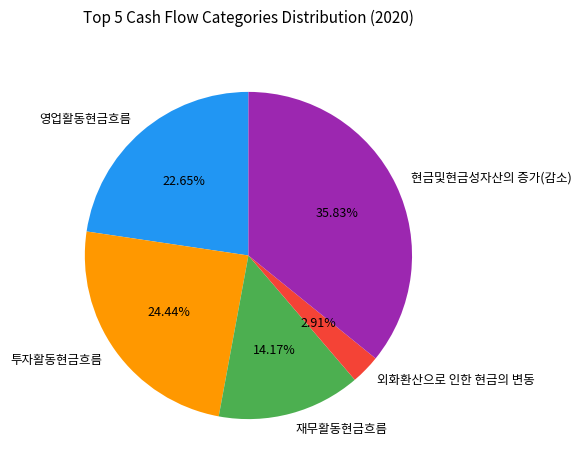

The 투자활동현금흐름 slice represents 24% of the pie. True or false?

True